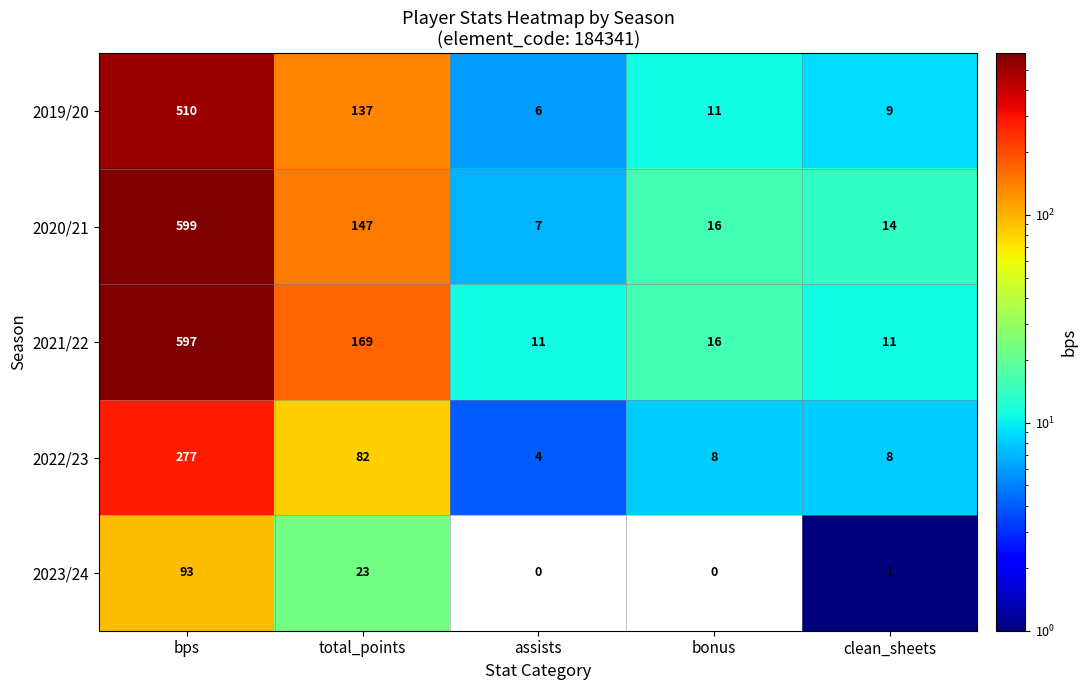

What is the sum of the 2023/24 values at total_points and bps?

116